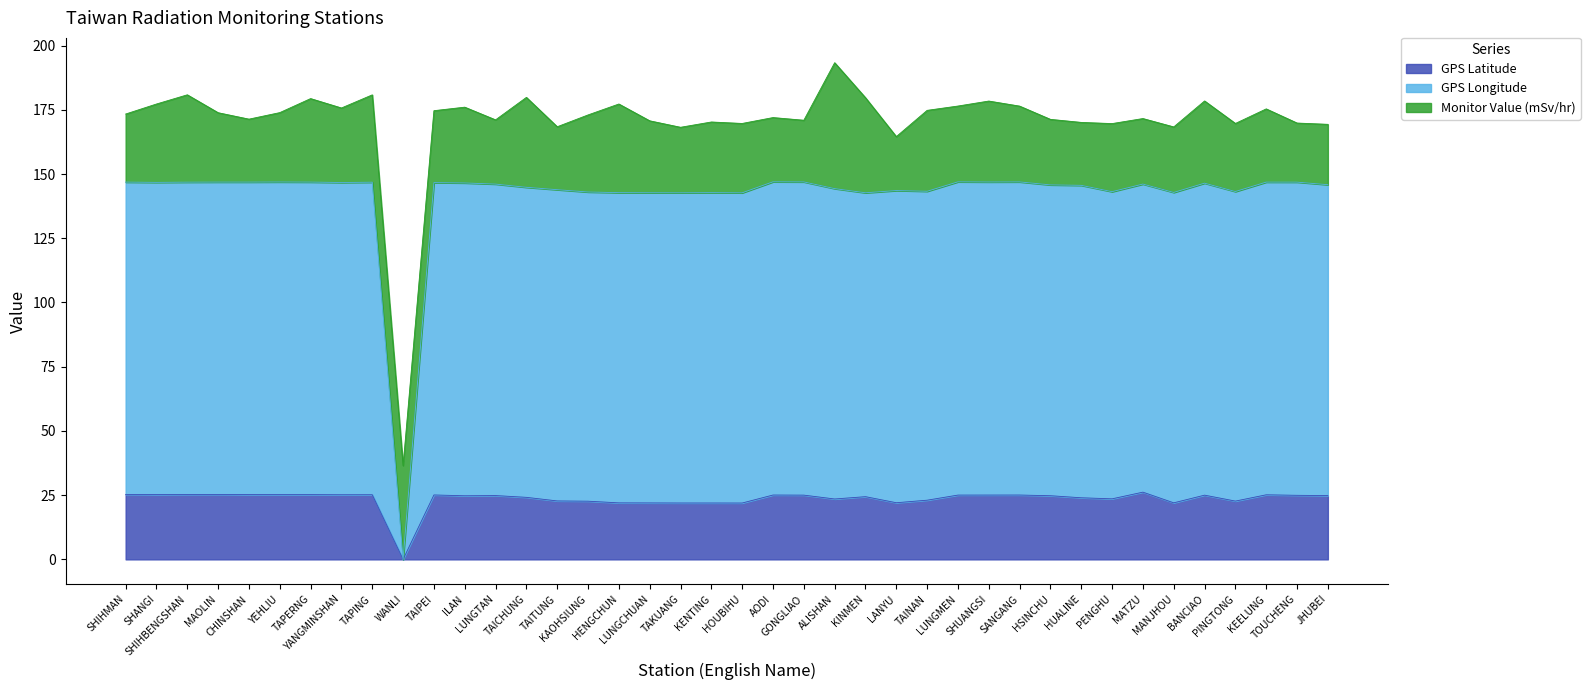

What is the maximum value for GPS Latitude?

26.2